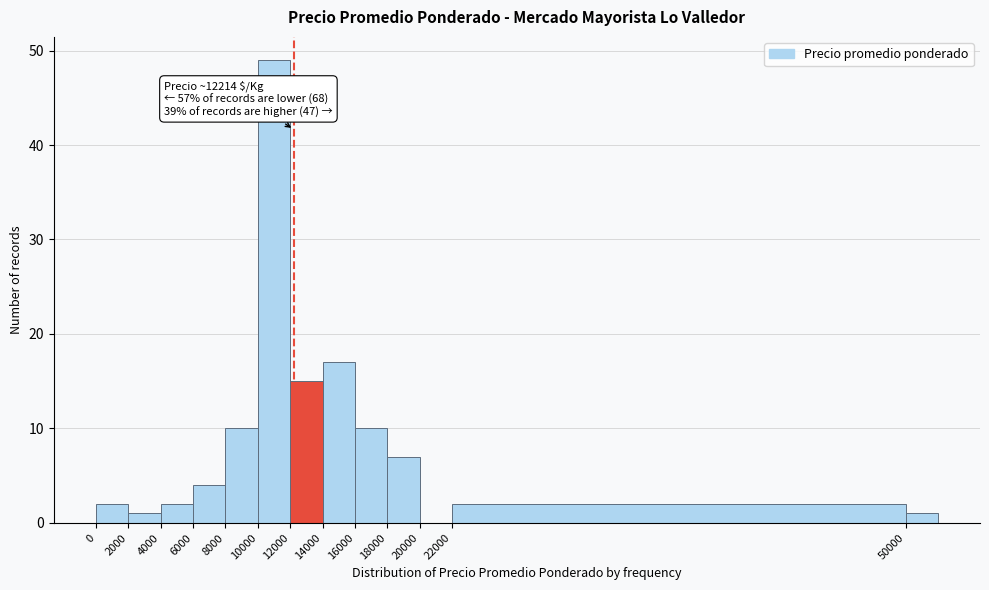

Over which range of the x-axis is the bar tallest?

10000 to 12000